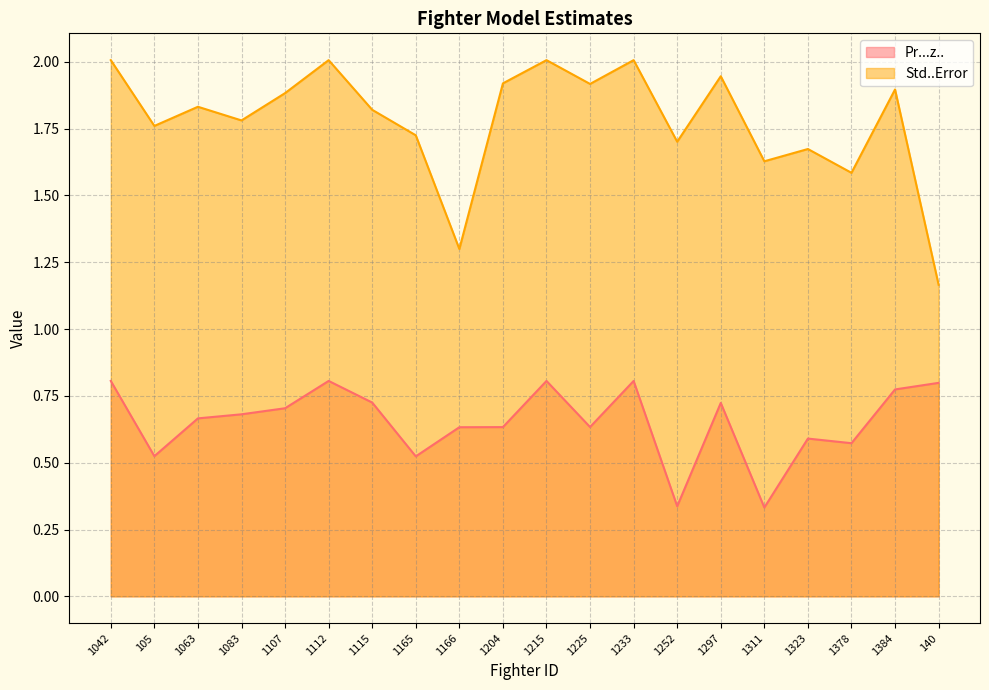

At how many categories does at least one series exceed 1?

20